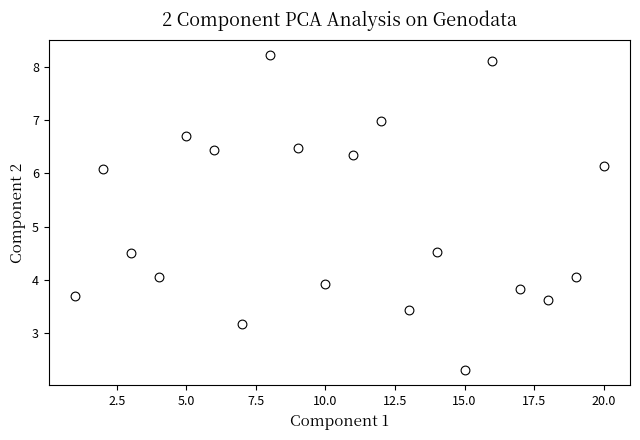

What is the range of X values (max minus min)?

19.0